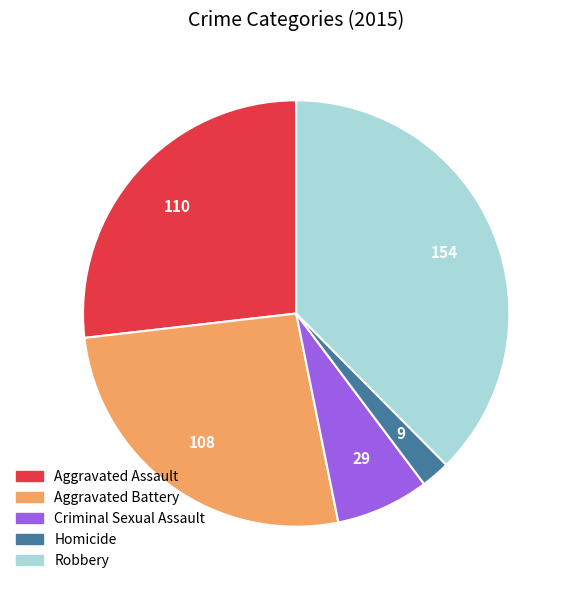

Approximately how many times larger is the value at Robbery compared to Homicide?

17.1